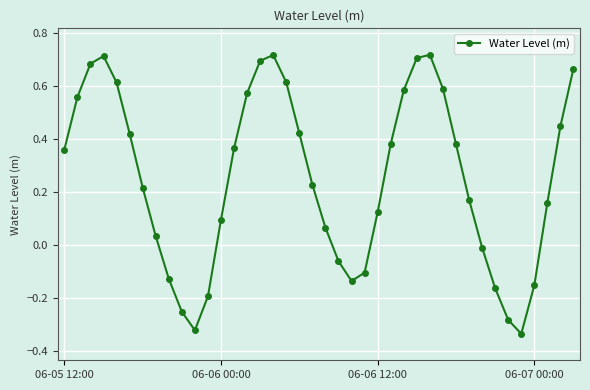

What is the difference between the maximum and second lowest values?

1.0